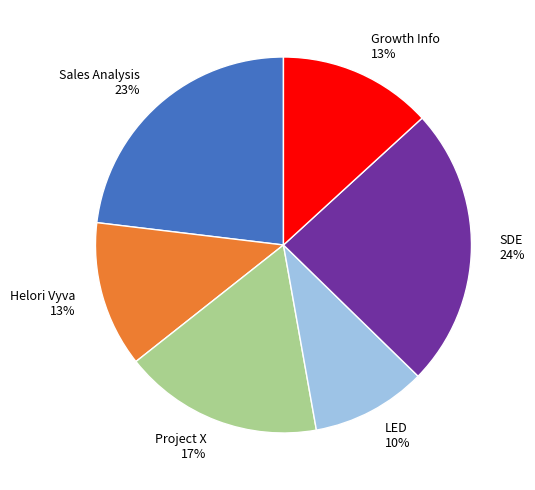

To the nearest percent, what is the difference between the largest and smallest slice percentages?

14%